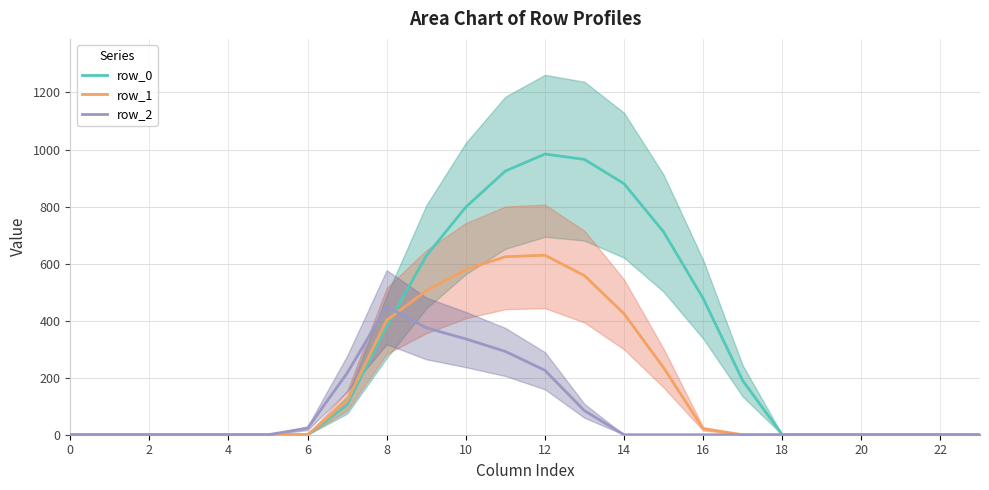

True or false: row_1 and row_2 cross at least once.

True